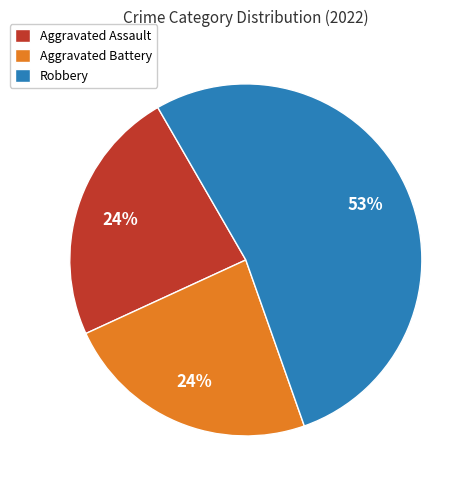

Is the sum of Aggravated Assault and Robbery greater than half?

Yes